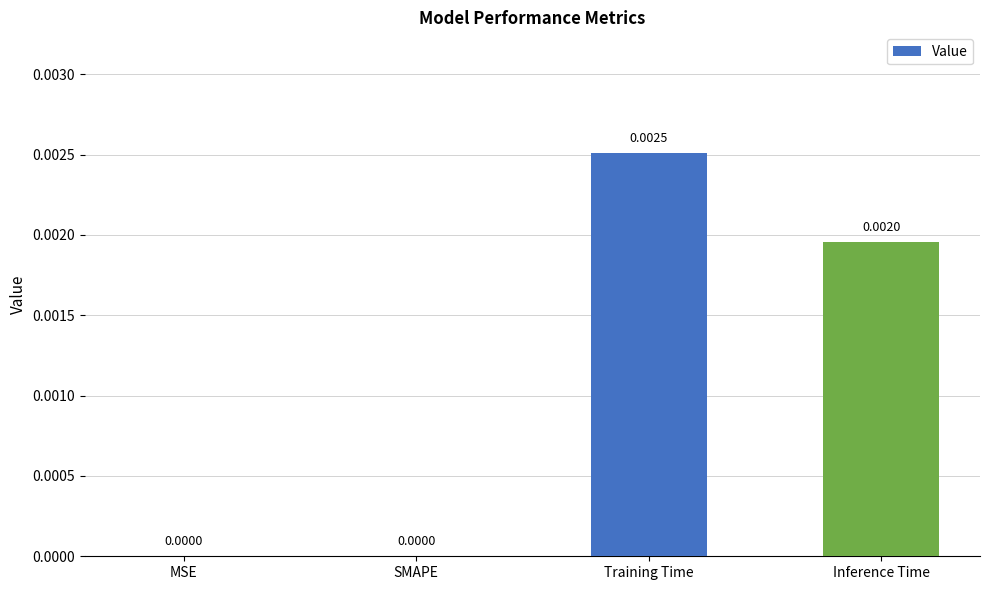

Does the chart contain stacked bars?

No